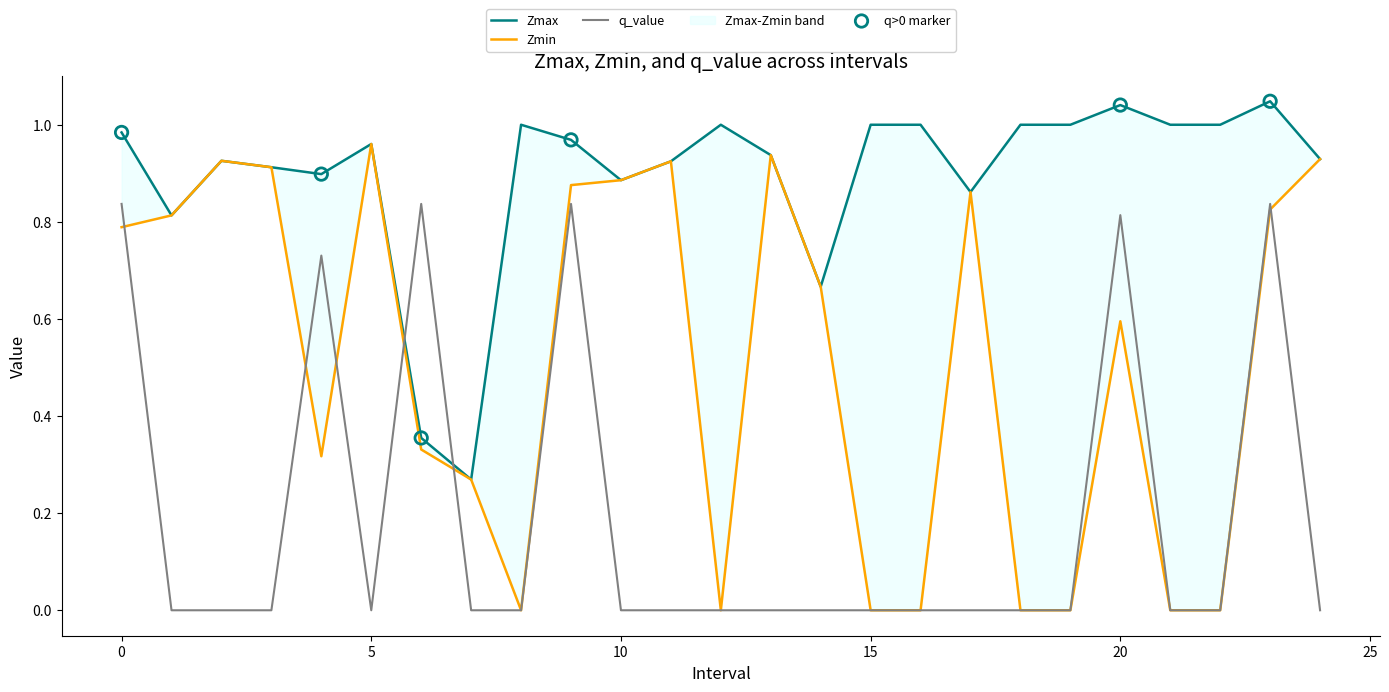

At which category is the sum across all series the highest?

23.0